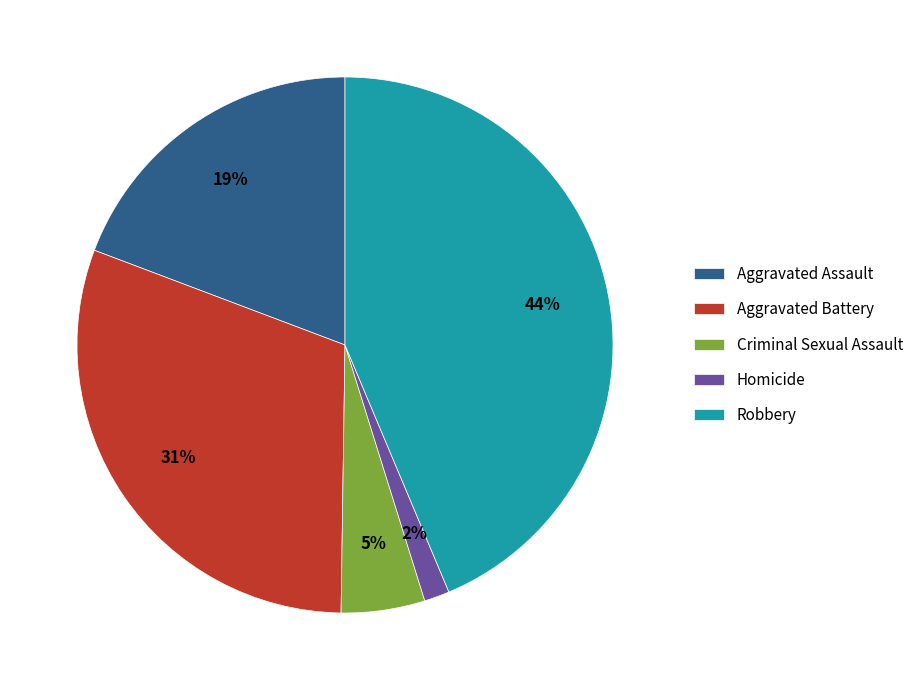

Between Criminal Sexual Assault and Homicide, which is larger?

Criminal Sexual Assault